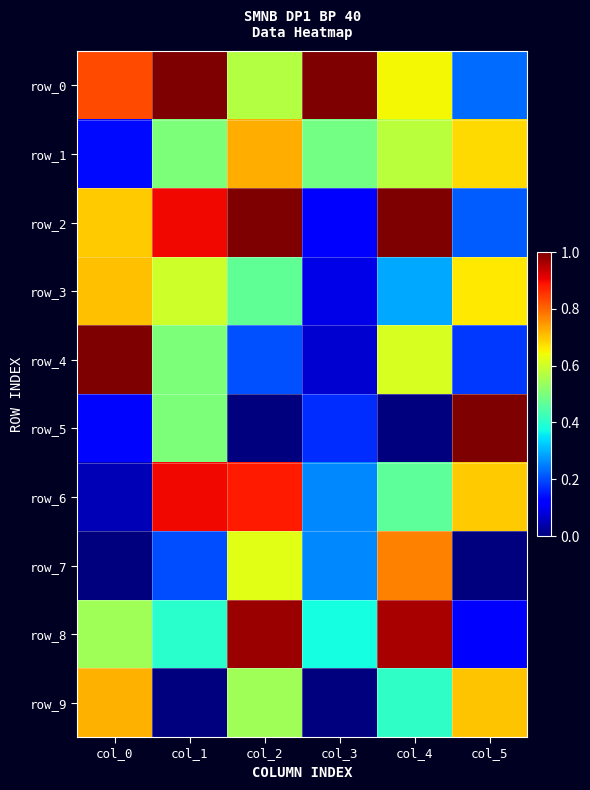

At which label is row_8 closest to 0?

col_5